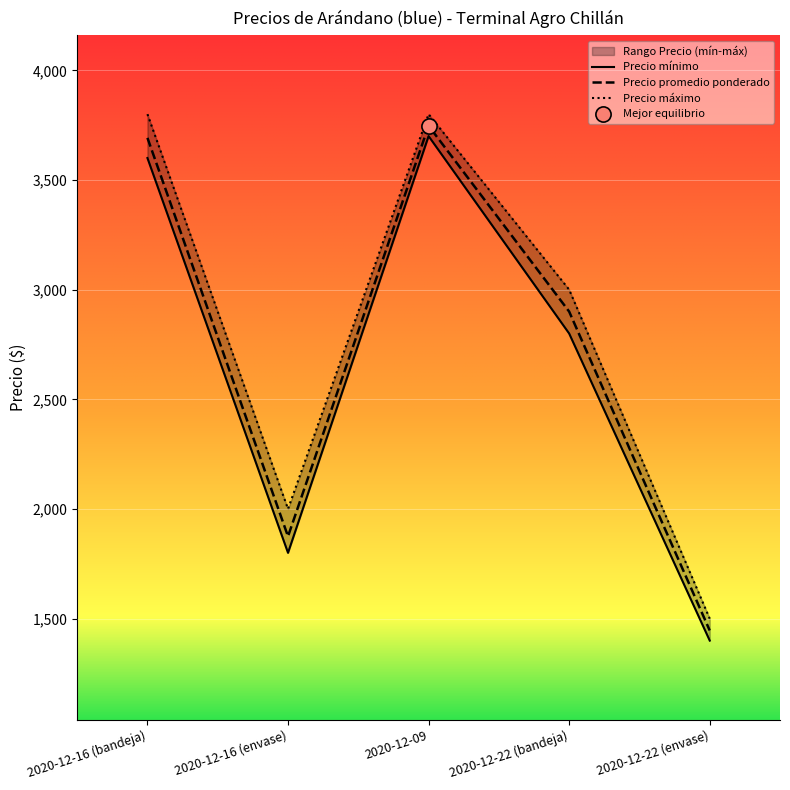

At which category is the sum across all series the highest?

2020-12-09